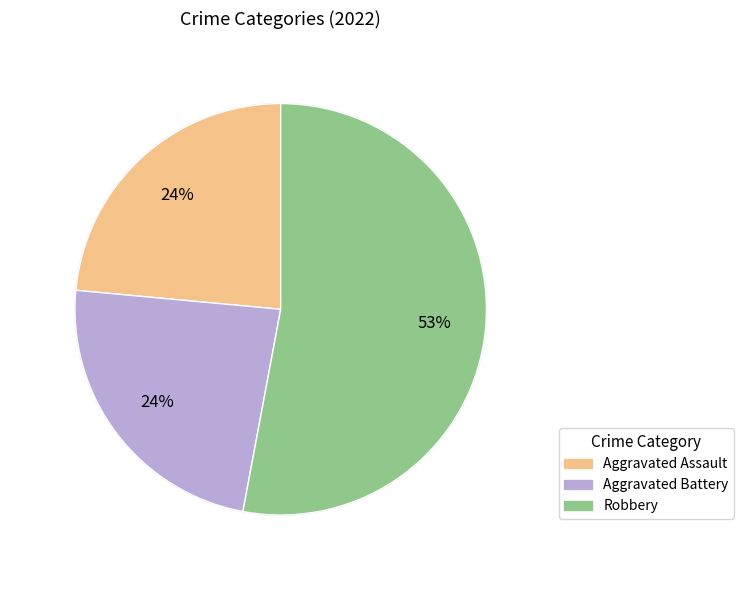

Which slice represents more than half of the pie?

Robbery